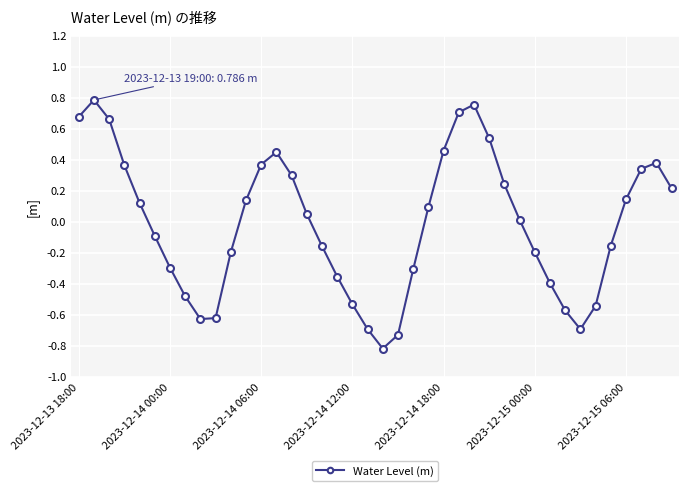

Is this an area chart (filled region under the line)?

No